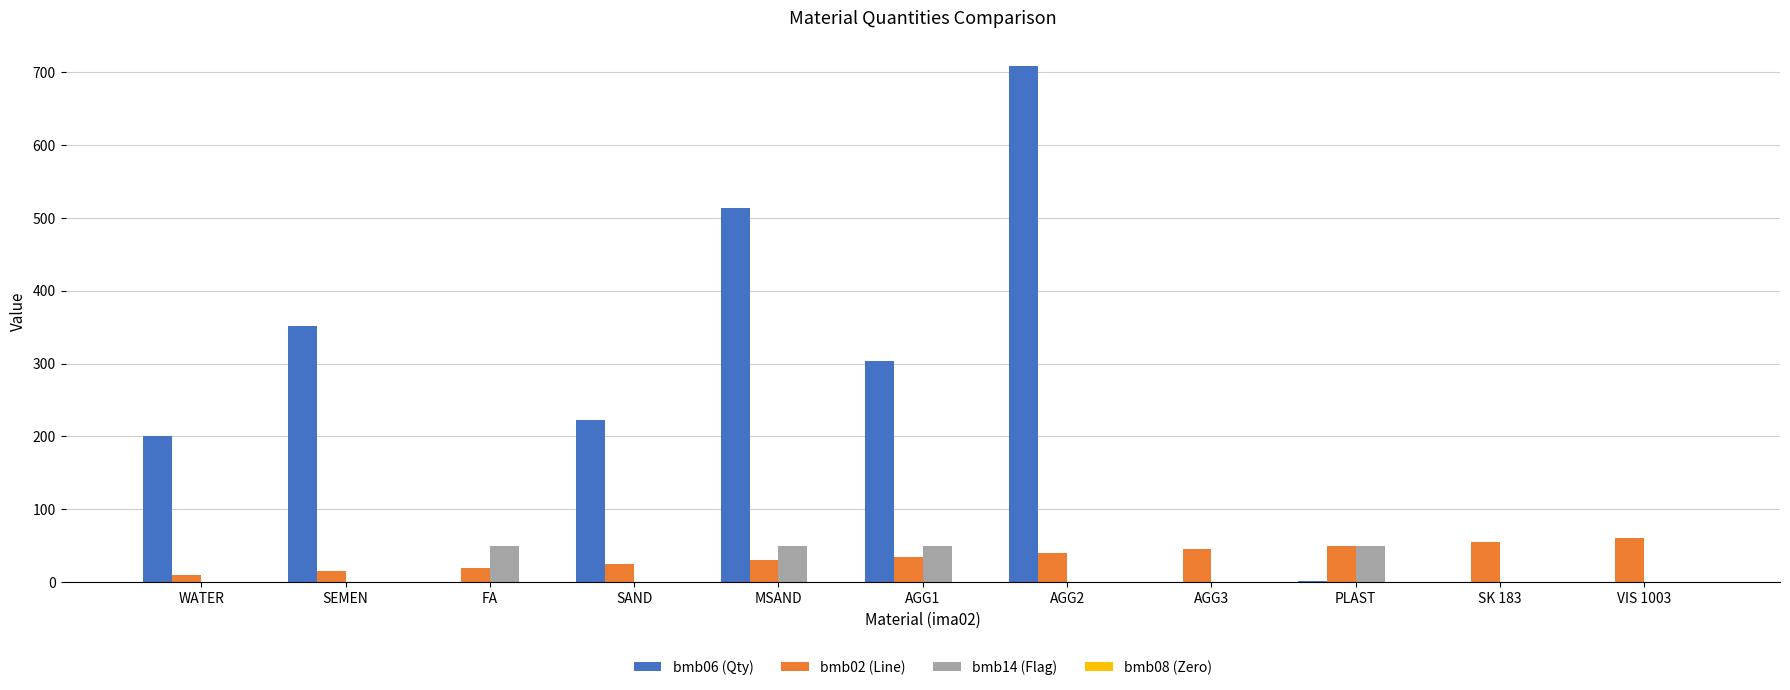

Between SAND and MSAND, which series saw the biggest shift?

bmb06 (Qty)